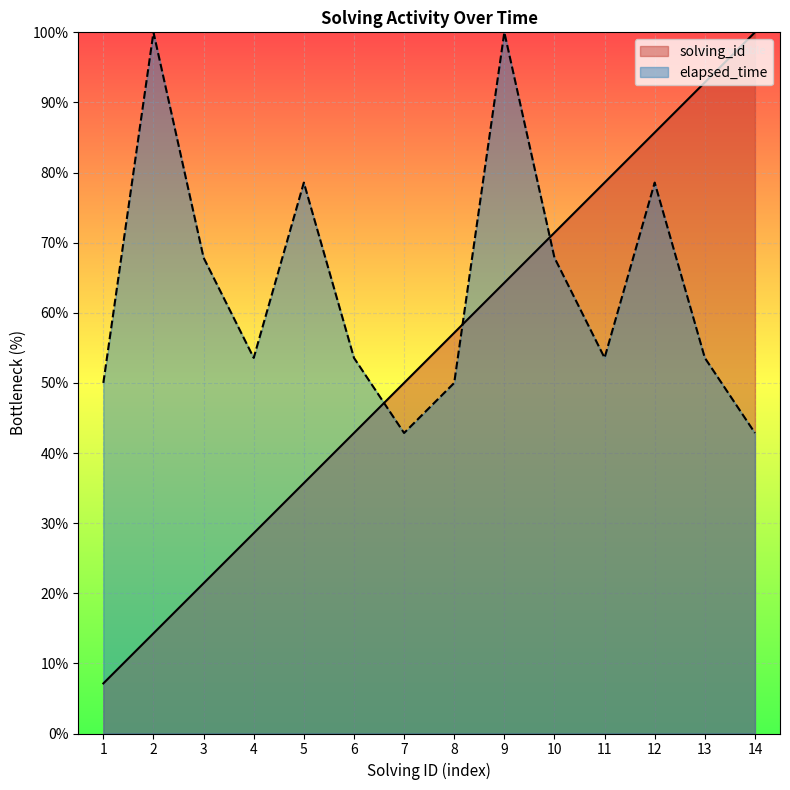

What is the spread (max minus min) of values at 2?

85.7